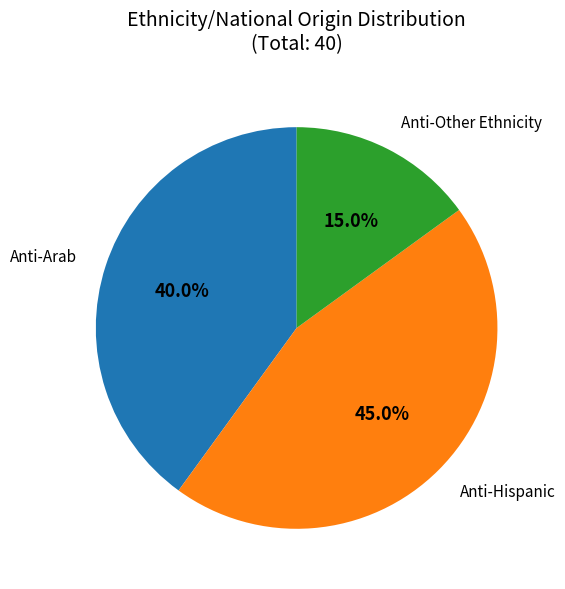

Is there any slice that represents more than half of the pie?

No